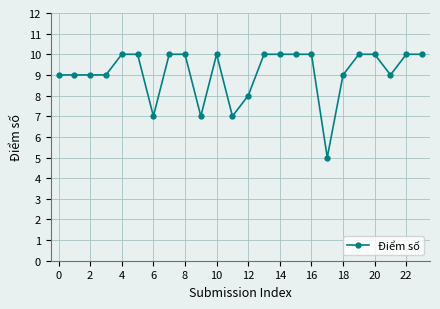

What is the smallest value displayed?

5